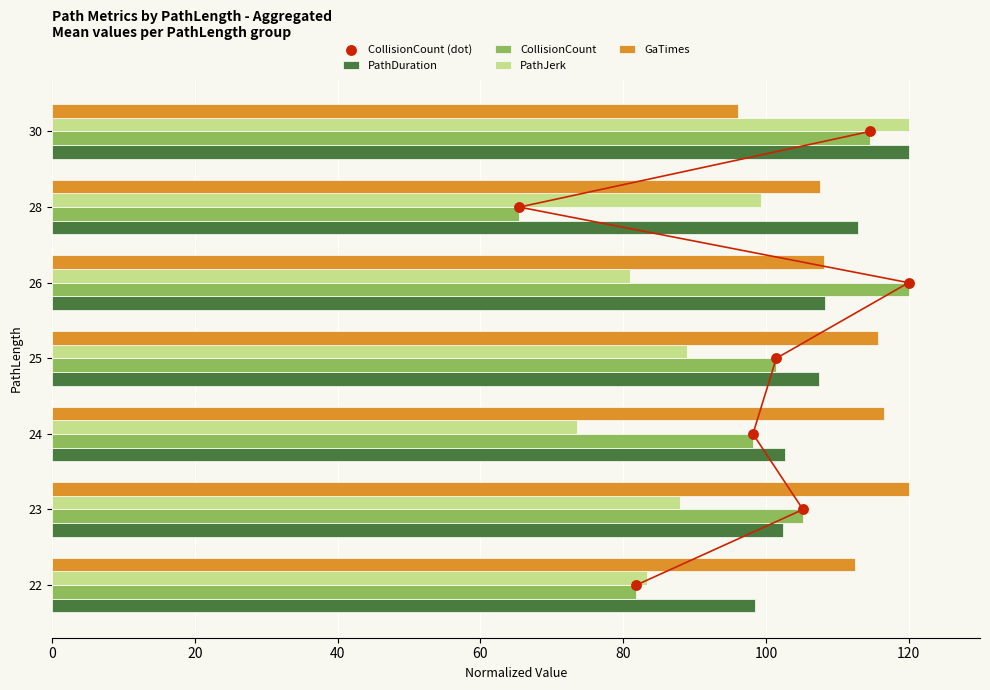

What are all the series names shown in the legend?

PathDuration, CollisionCount, PathJerk, GaTimes, CollisionCount (dot)